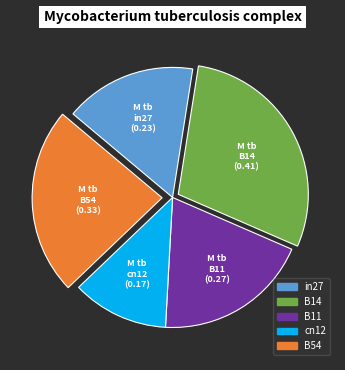

Combined, do B14 and B11 account for over 50%?

No